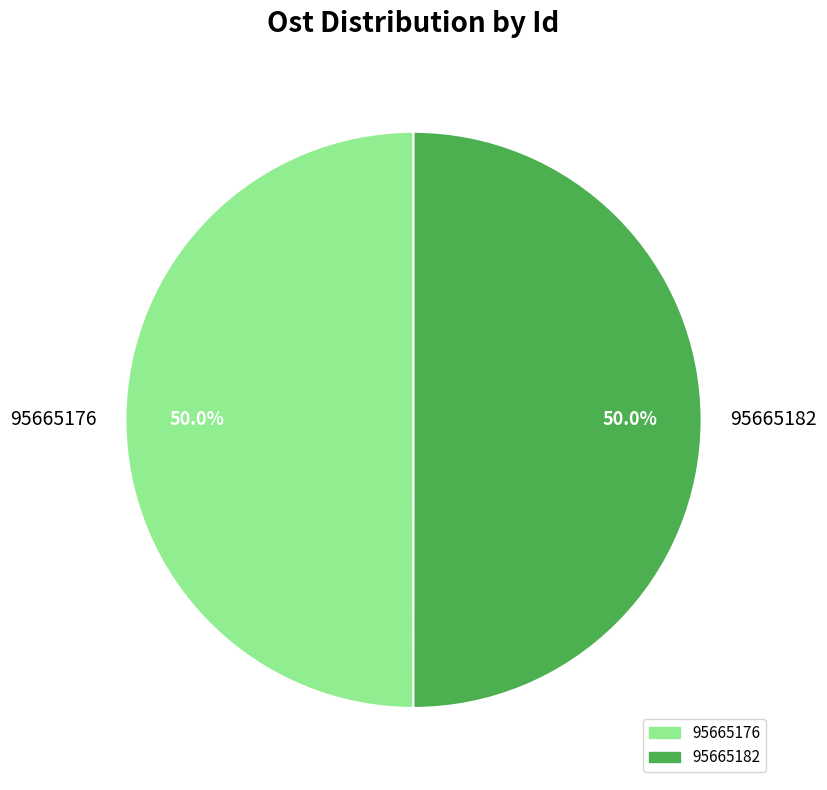

Is the sum of 95665176 and 95665182 greater than half?

Yes